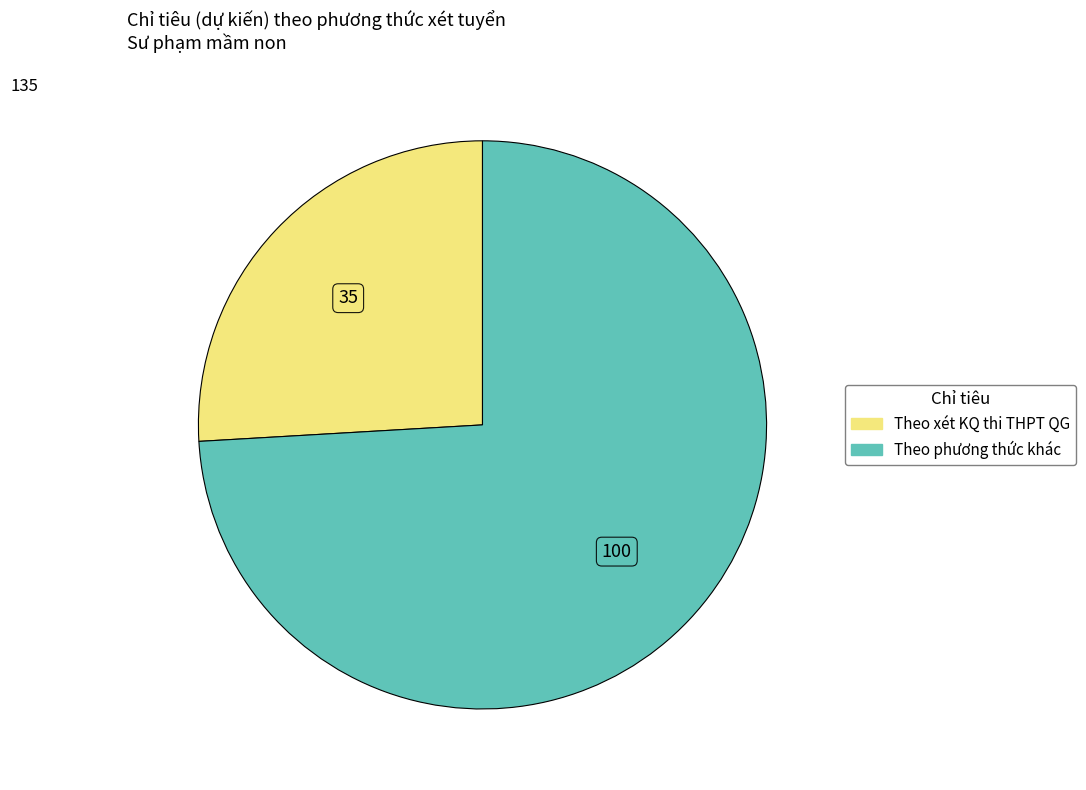

Between Theo xét KQ thi THPT QG and Theo phương thức khác, which is larger?

Theo phương thức khác